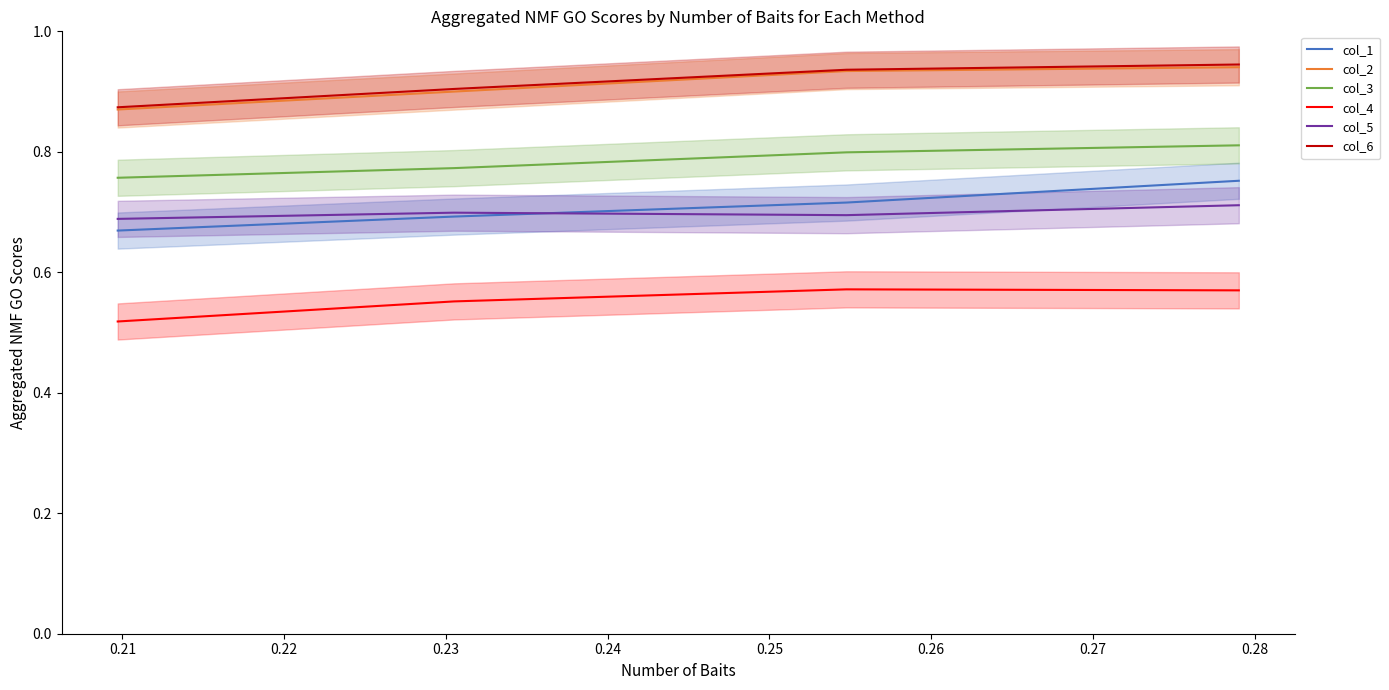

Is this an area chart (filled region under the line)?

No